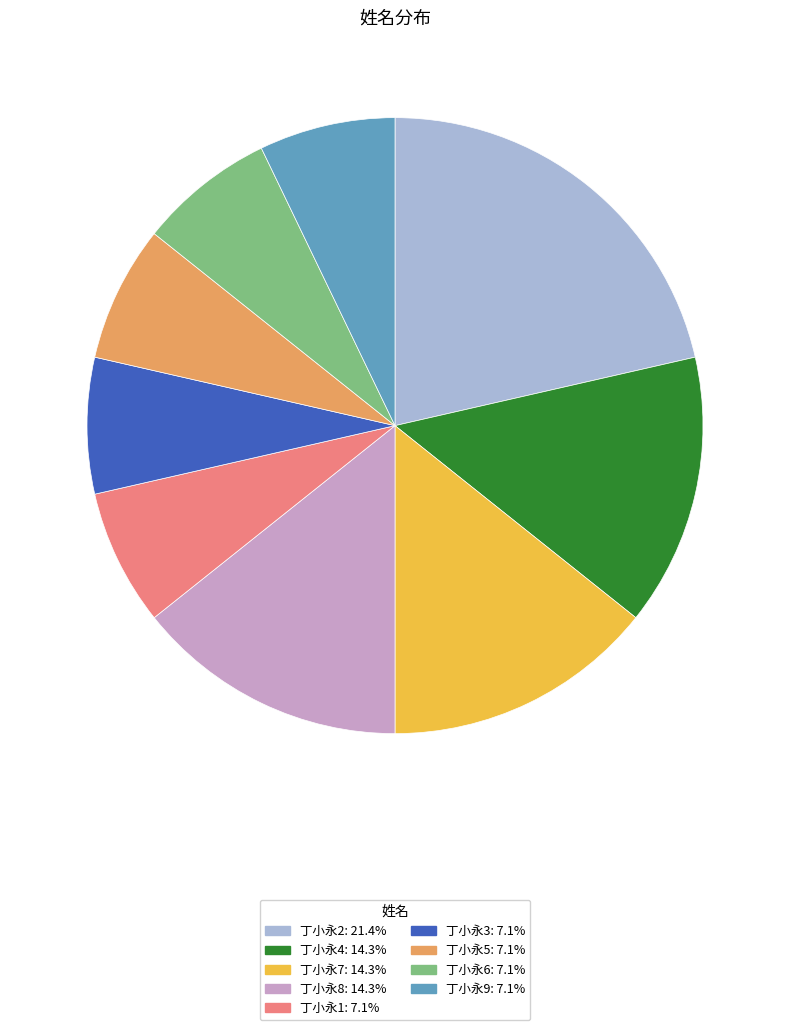

Does any single category account for the majority?

No